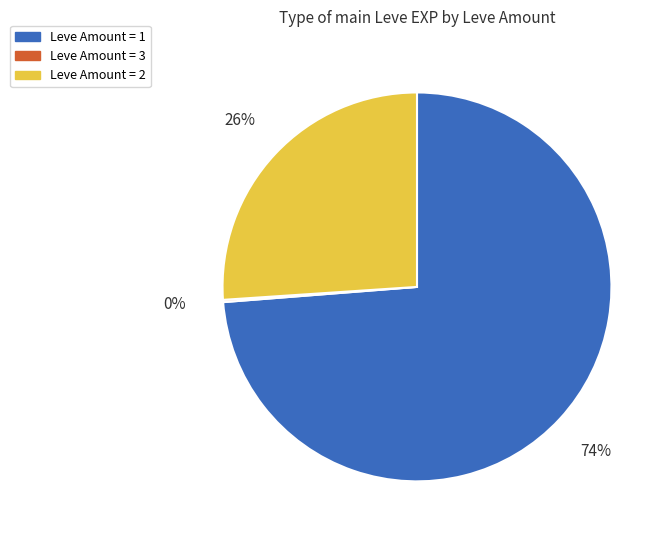

To the nearest percent, what is the average slice percentage?

33%